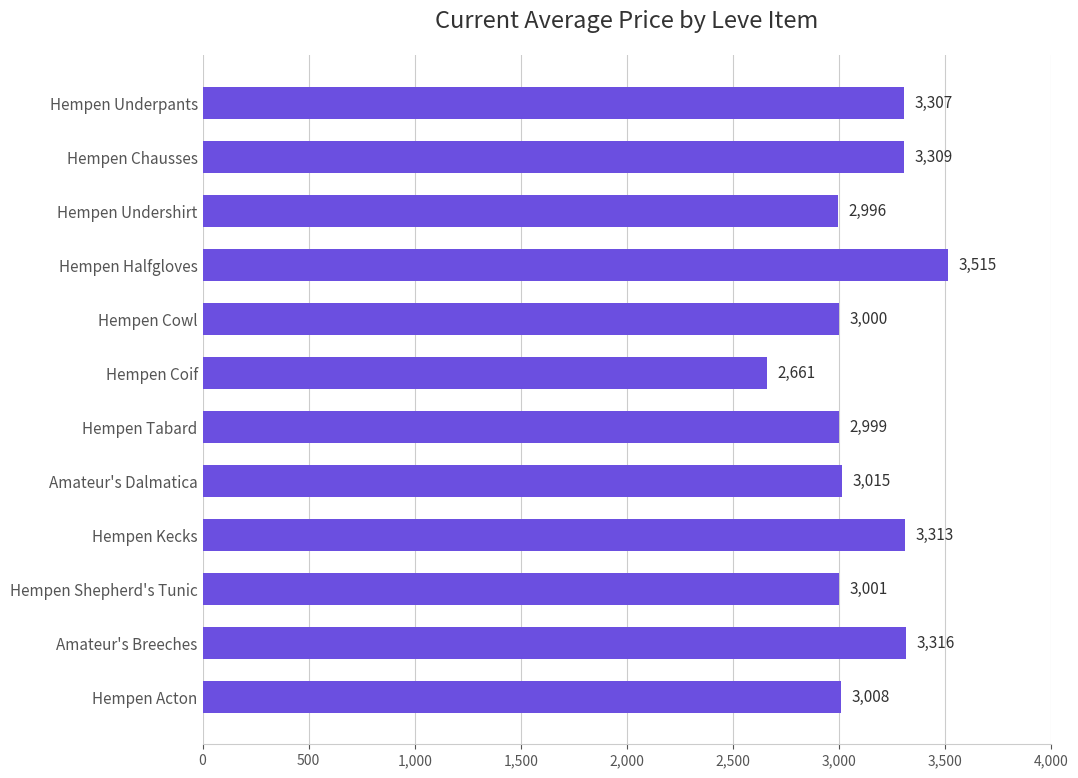

What is the value of the 9th bar from the top?

3313